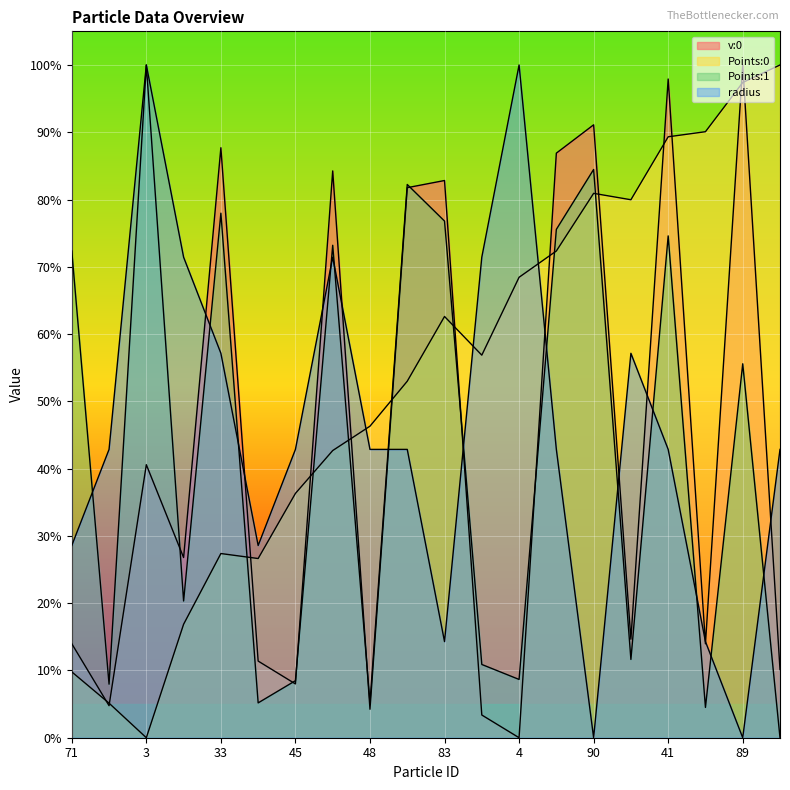

What is the spread (max minus min) of values at 53?

0.4